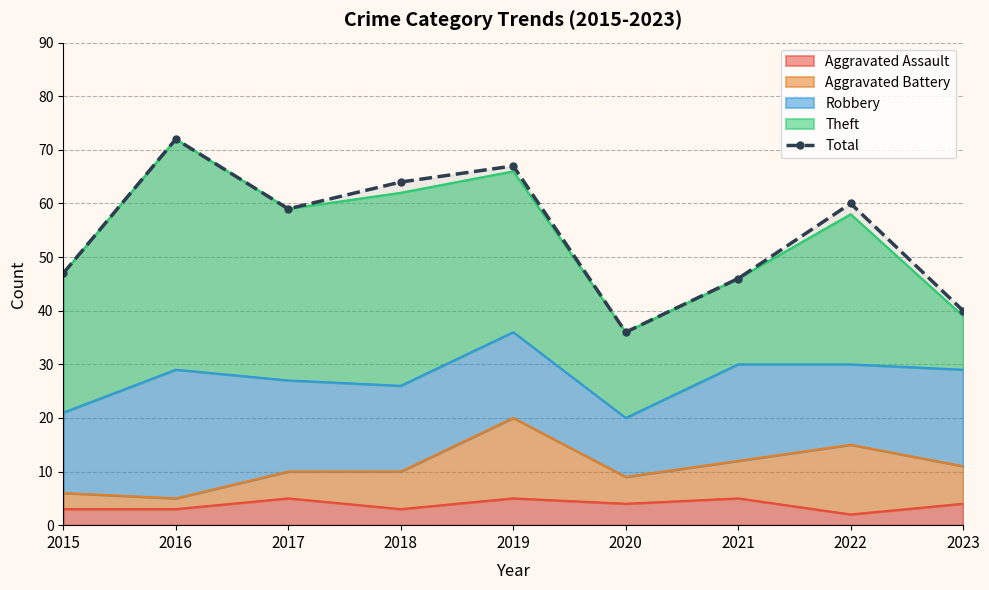

Which has a higher value, 2017 or 2019?

2019